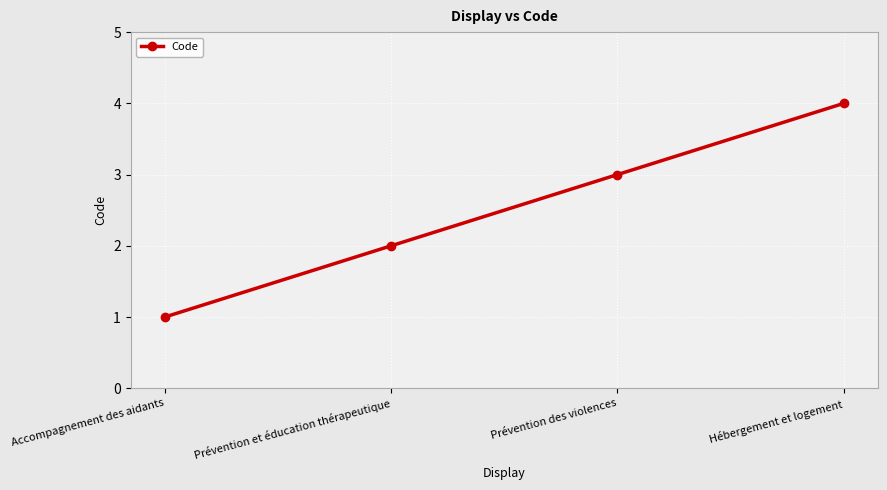

What is the value of the 2nd point from the left?

2